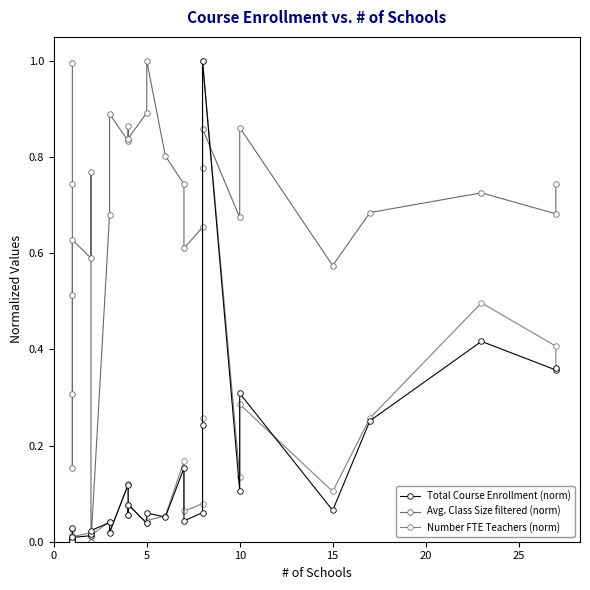

How many intersections are there between Avg. Class Size filtered (norm) and Number FTE Teachers (norm)?

4